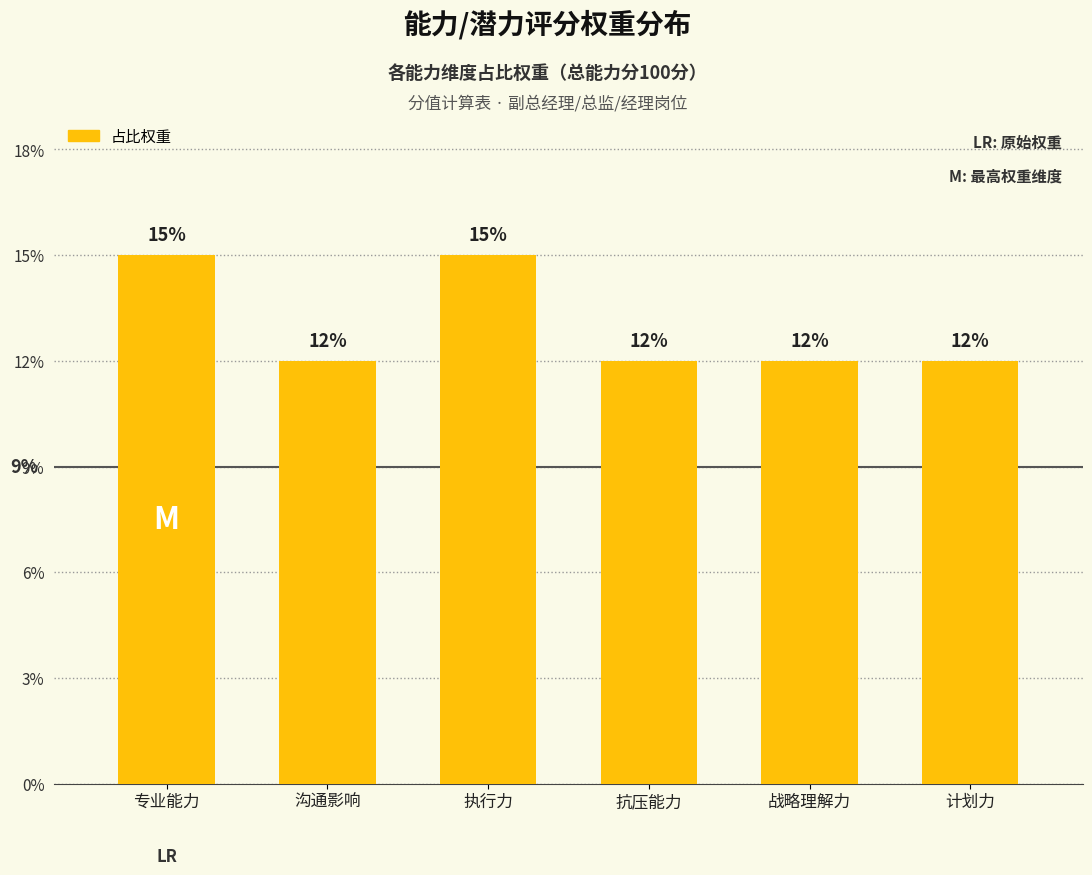

What is the maximum value shown in the chart?

15